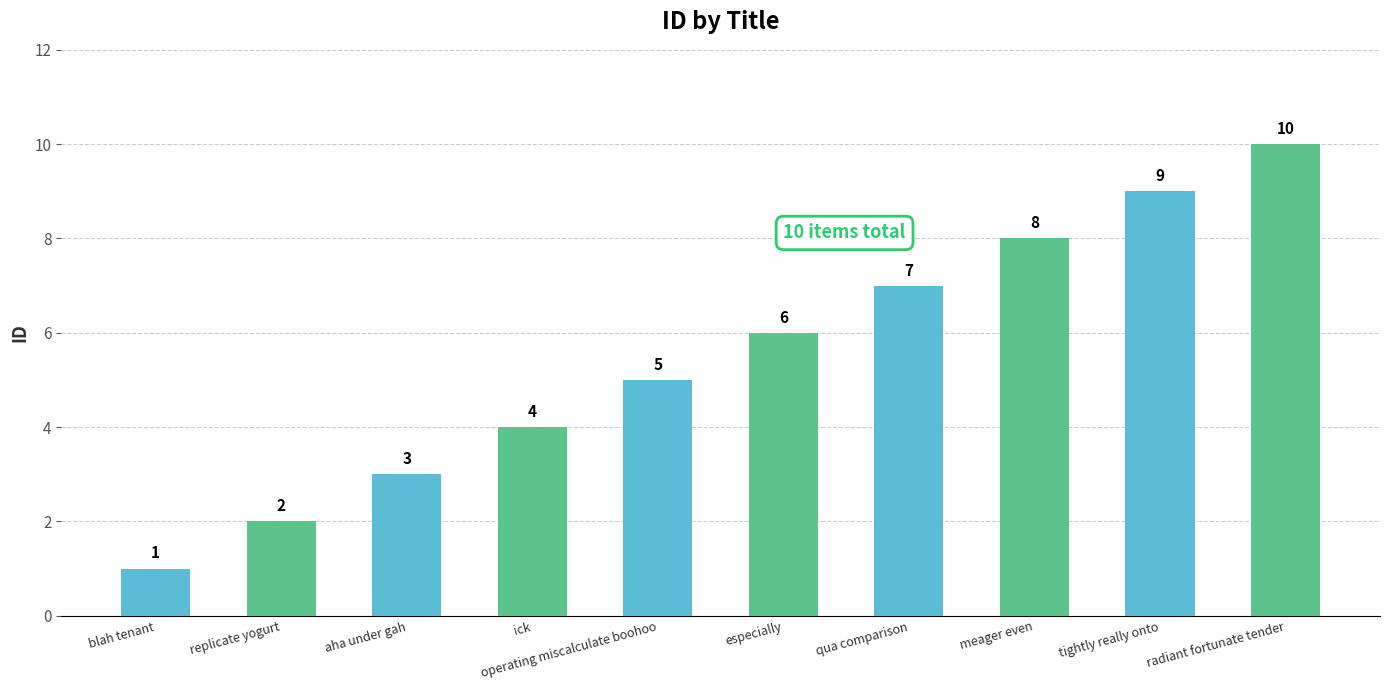

Reading left to right, extract all data points from this chart.

blah tenant=1	replicate yogurt=2	aha under gah=3	ick=4	operating miscalculate boohoo=5	especially=6	qua comparison=7	meager even=8	tightly really onto=9	radiant fortunate tender=10